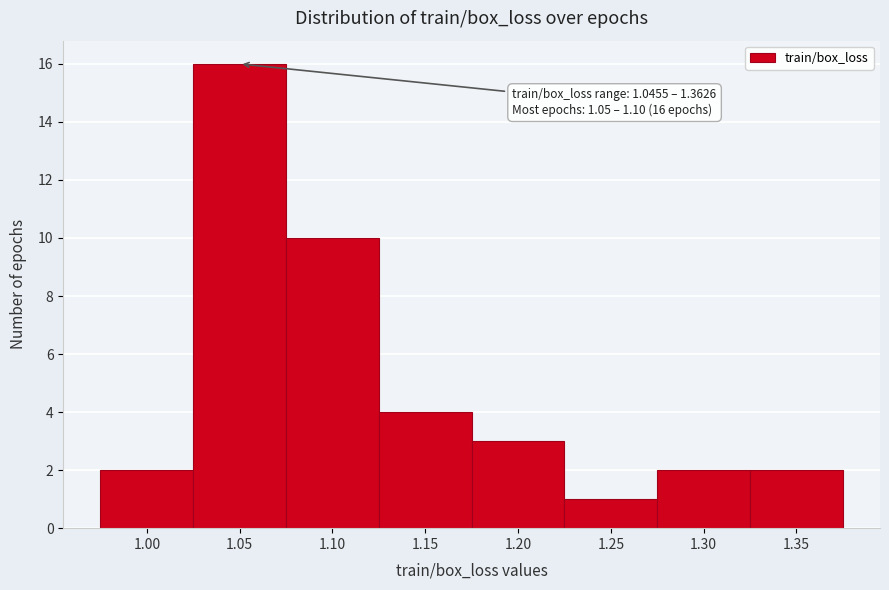

Reading right to left, list all the values displayed in this chart.

1.35=2	1.30=2	1.25=1	1.20=3	1.15=4	1.10=10	1.05=16	1.00=2